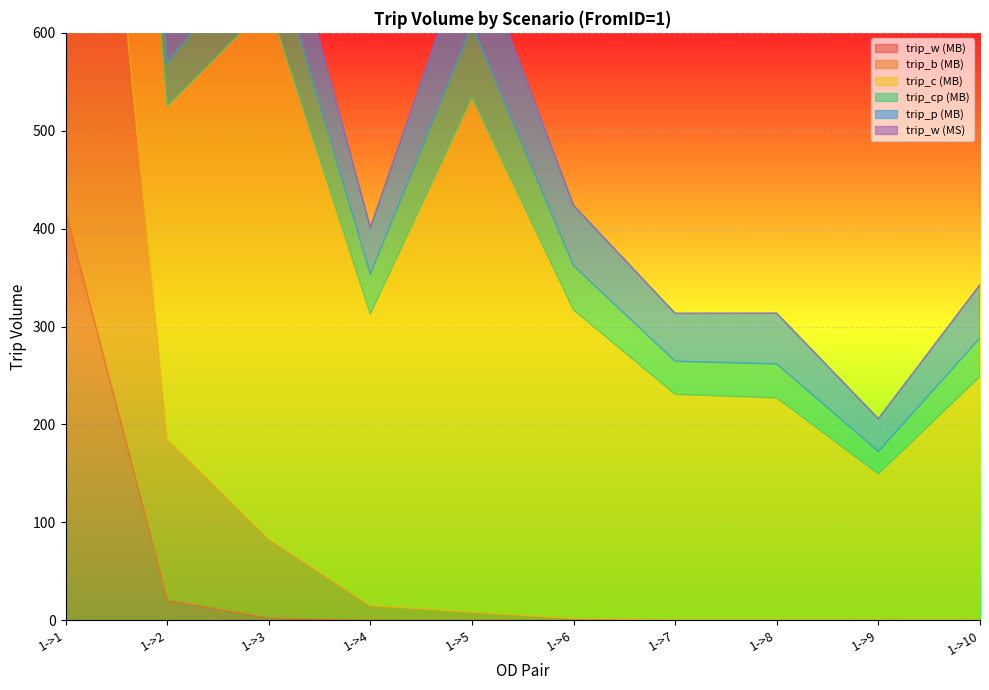

What is the highest value of the trip_w (MS) series?

392.4